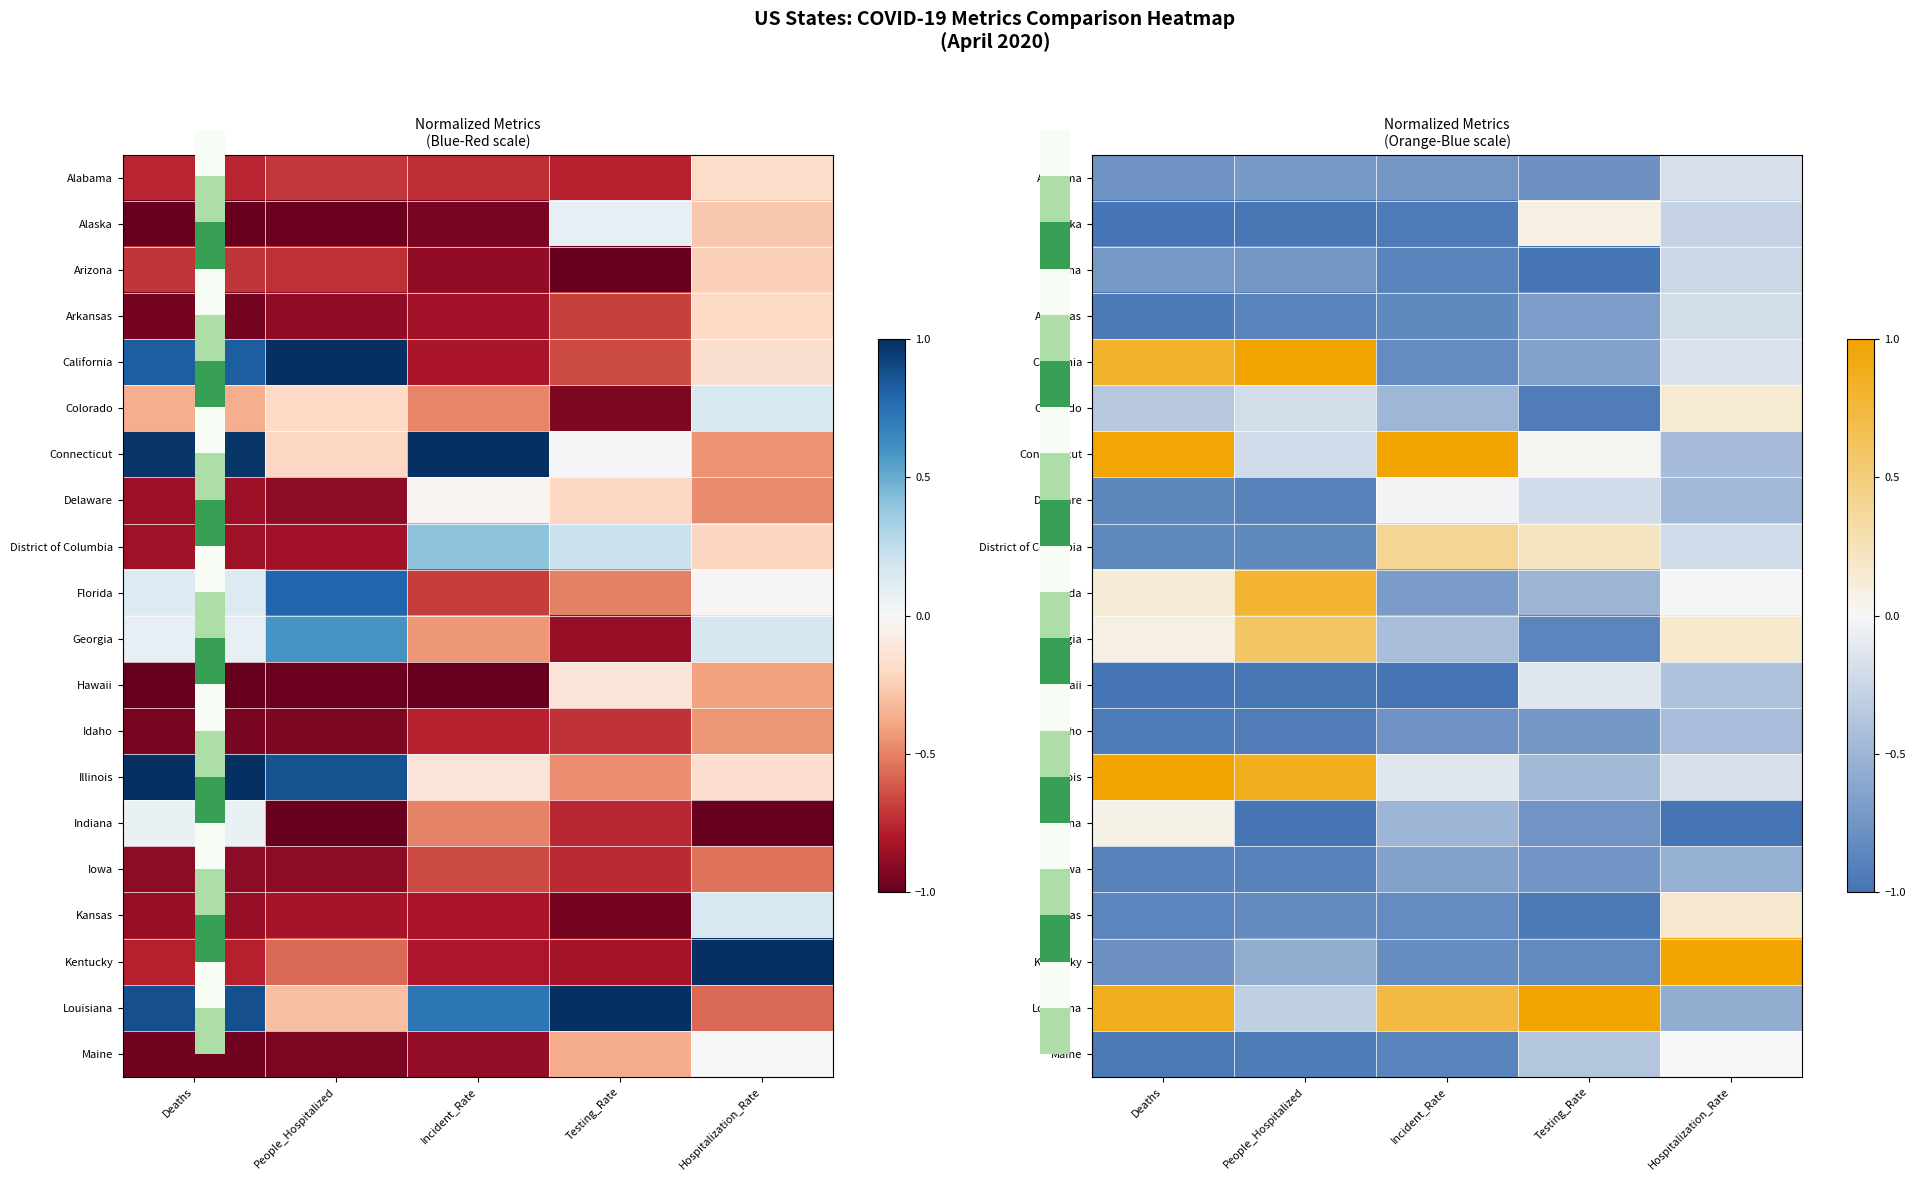

The Maine series shows -0.0 at Hospitalization_Rate. True or false?

True